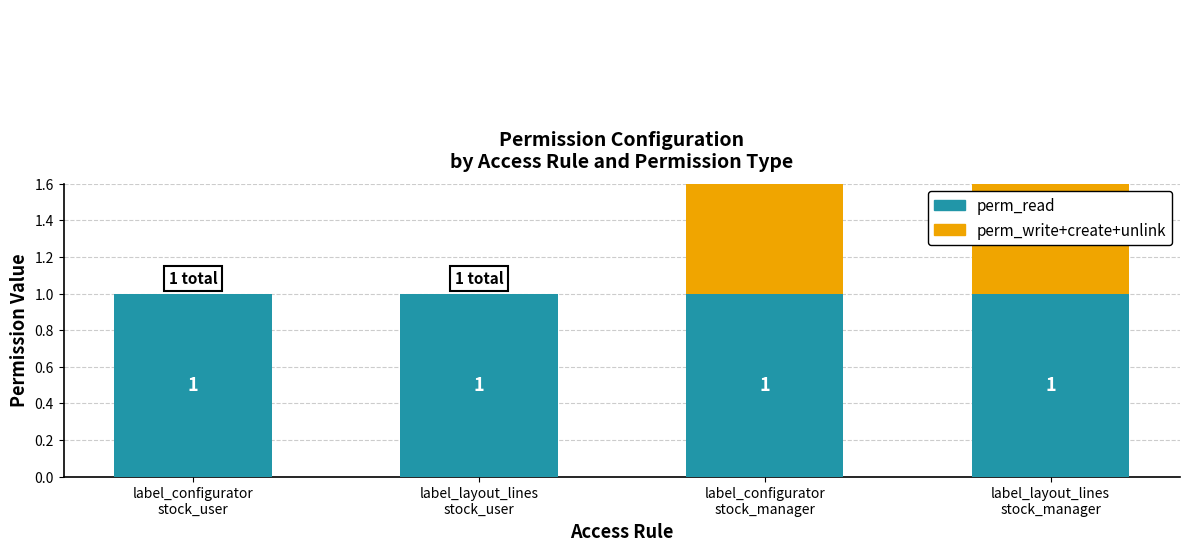

List the series in order of their overall mean, highest first.

perm_write+create+unlink, perm_read